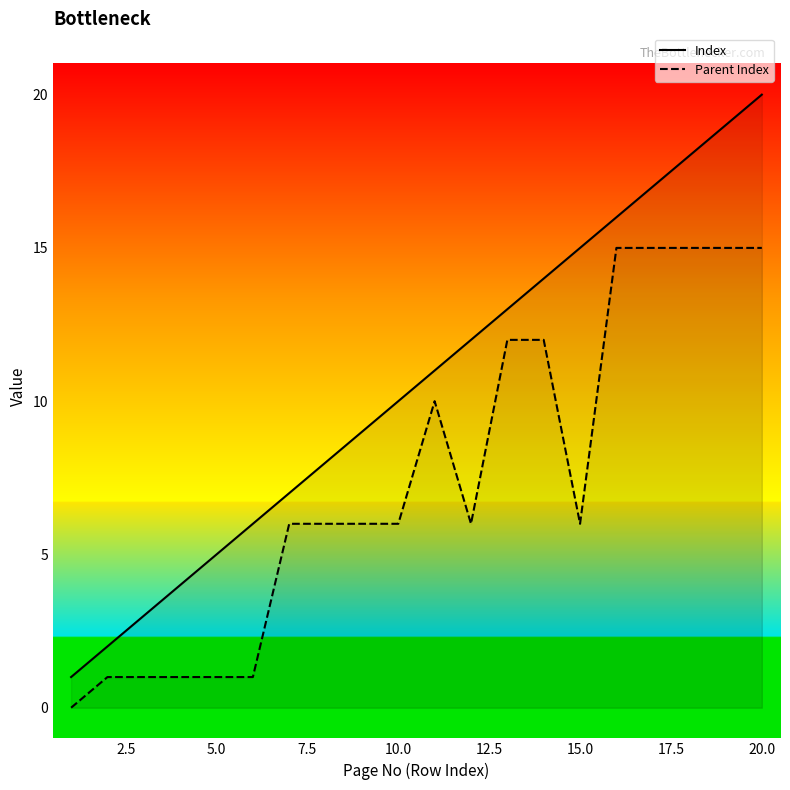

What are all the series names shown in the legend?

Index, Parent Index